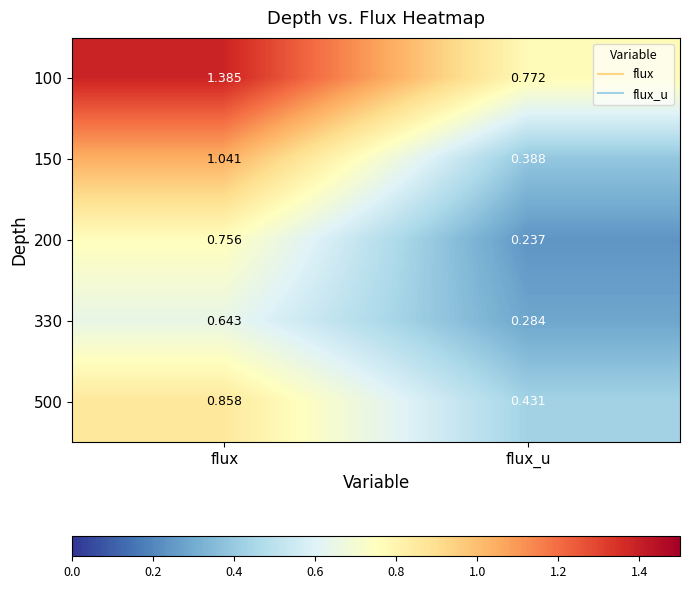

Rank the categories by 500 value from highest to lowest.

flux, flux_u